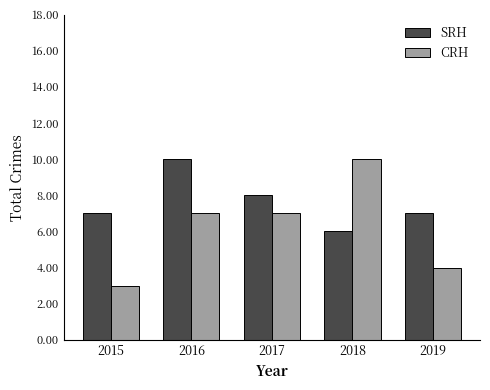

Is it true that CRH equals 11 at 2016?

False